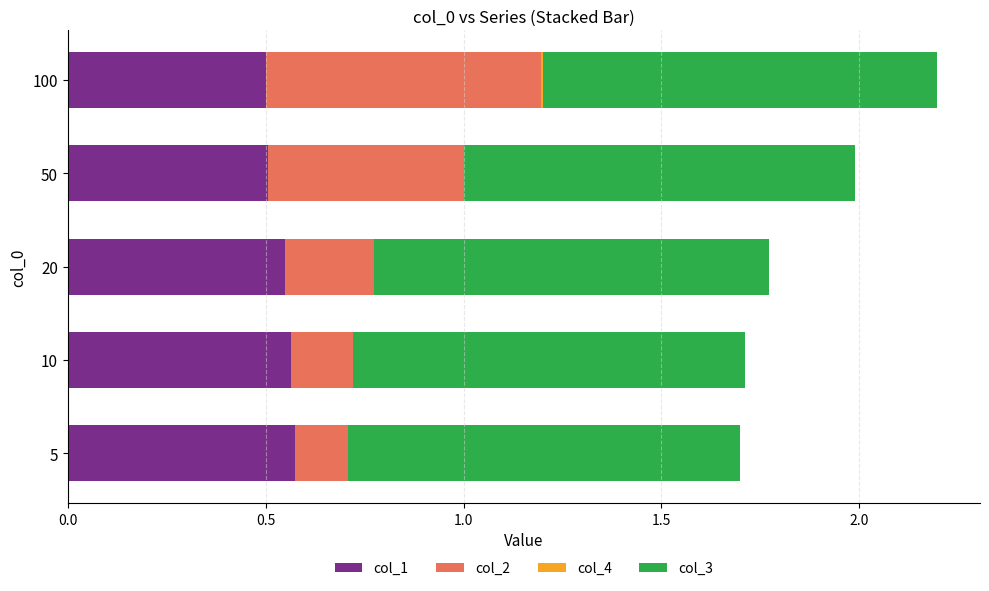

The value of col_1 at 100 is 0.8. True or false?

False